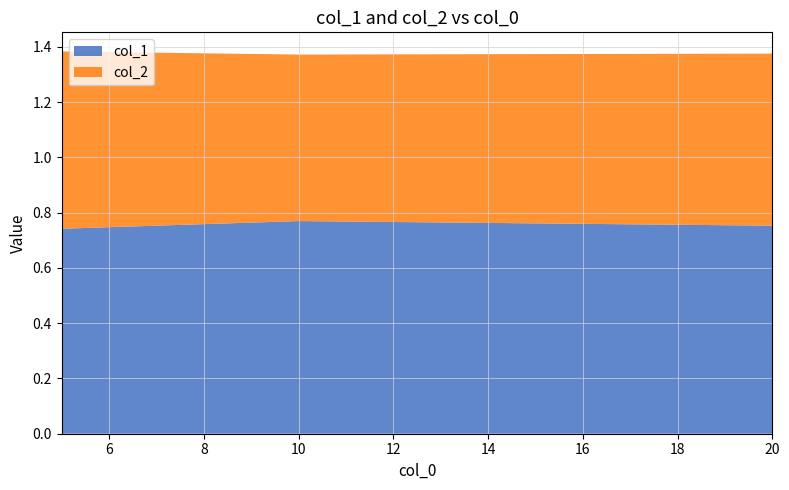

Reading left to right, extract all data points from this chart.

col_1: 5=0.7	10=0.8	20=0.8
col_2: 5=0.6	10=0.6	20=0.6